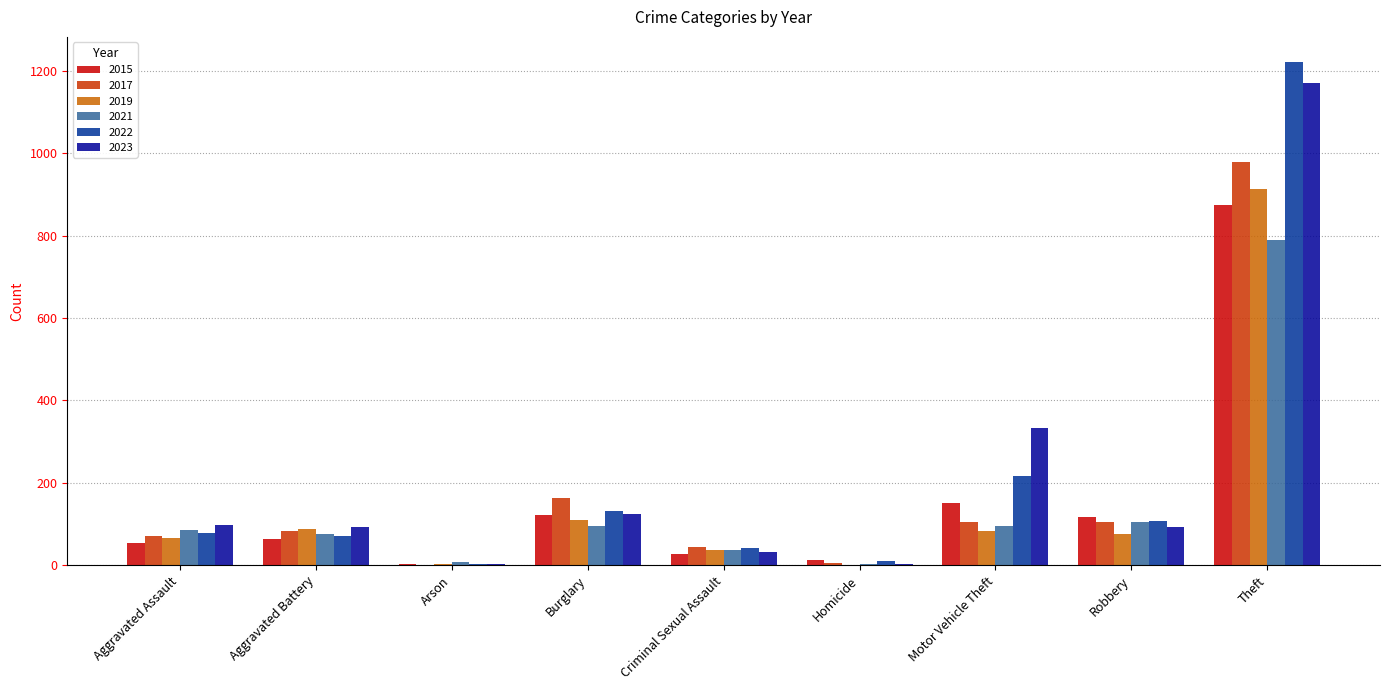

The value of 2019 at Aggravated Battery is 46. True or false?

False